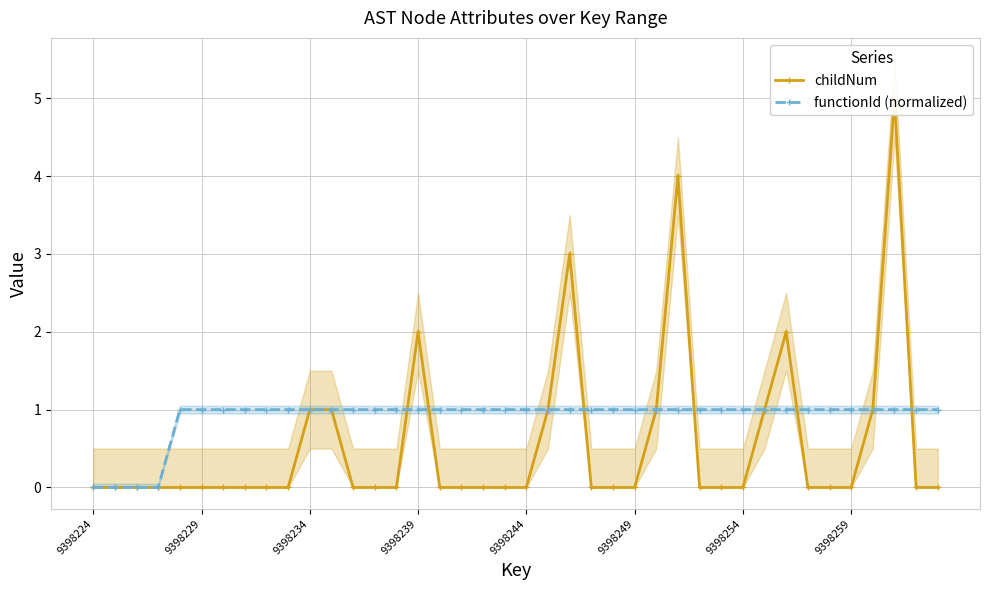

What is the sum of all functionId (normalized) values?

36